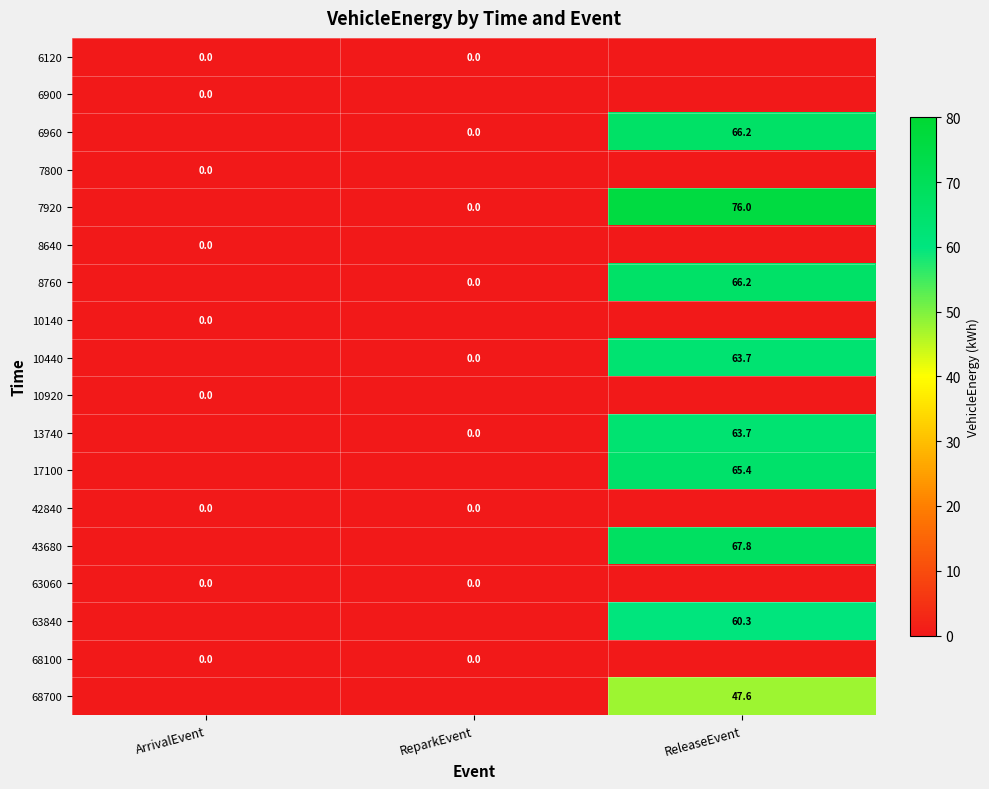

Which has a higher value, ArrivalEvent or ReparkEvent?

ArrivalEvent